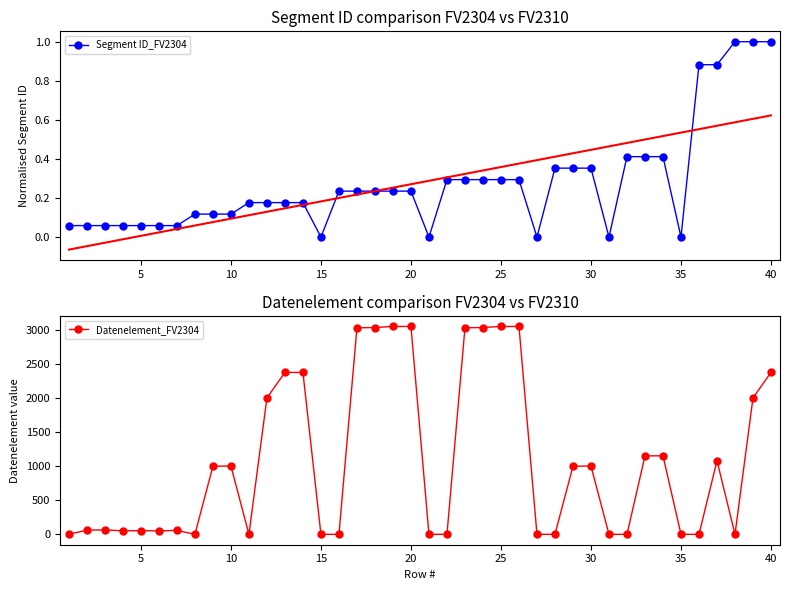

What is the maximum value shown in the chart?

3055.0